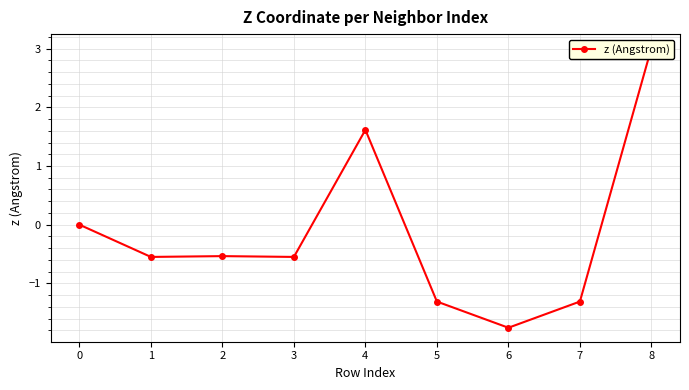

Reading left to right, what are all the values shown in this chart?

0=0.0	1=-0.5	2=-0.5	3=-0.5	4=1.6	5=-1.3	6=-1.8	7=-1.3	8=3.0